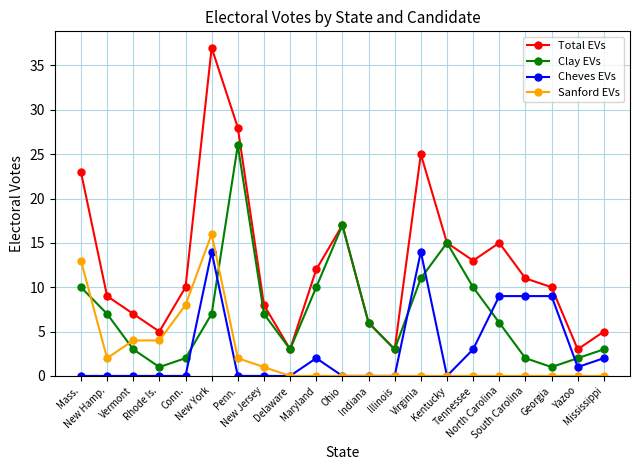

What is the sum of all Total EVs values?

265